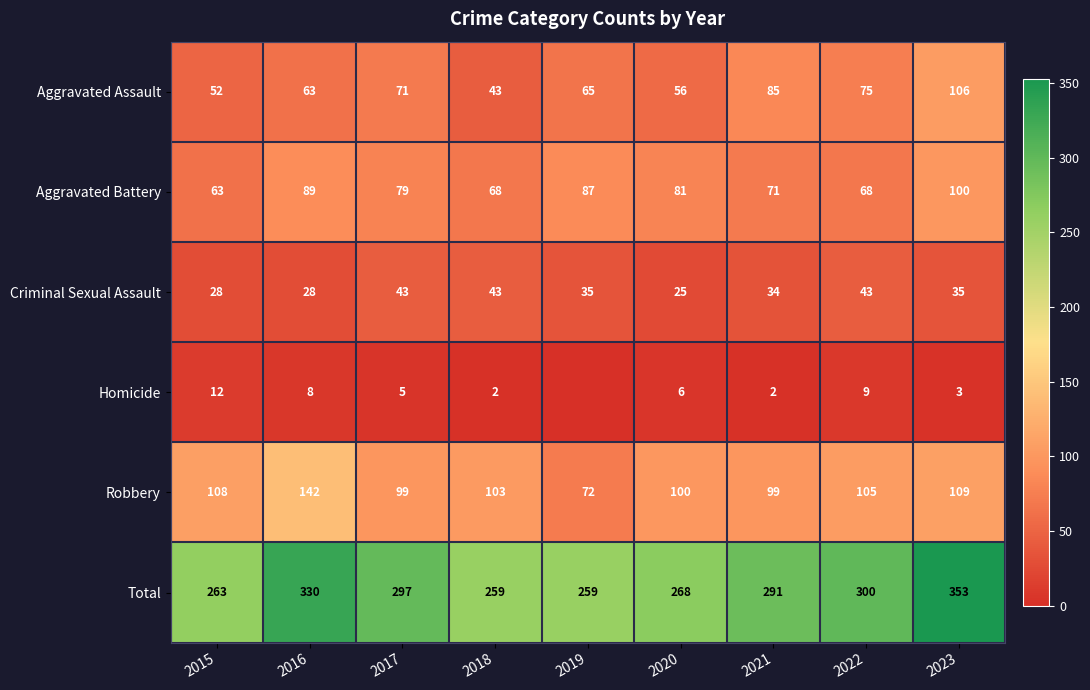

True or false: Homicide has a value of 11 at 2016.

False